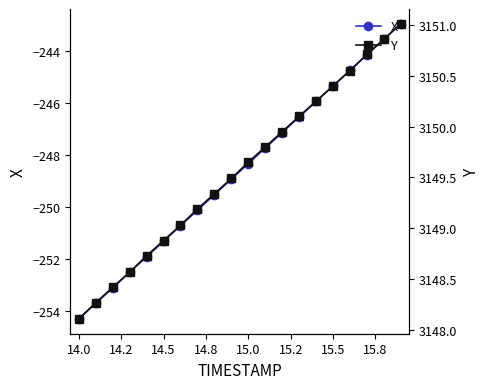

True or false: X has a value of -435.5 at 15.5.

False